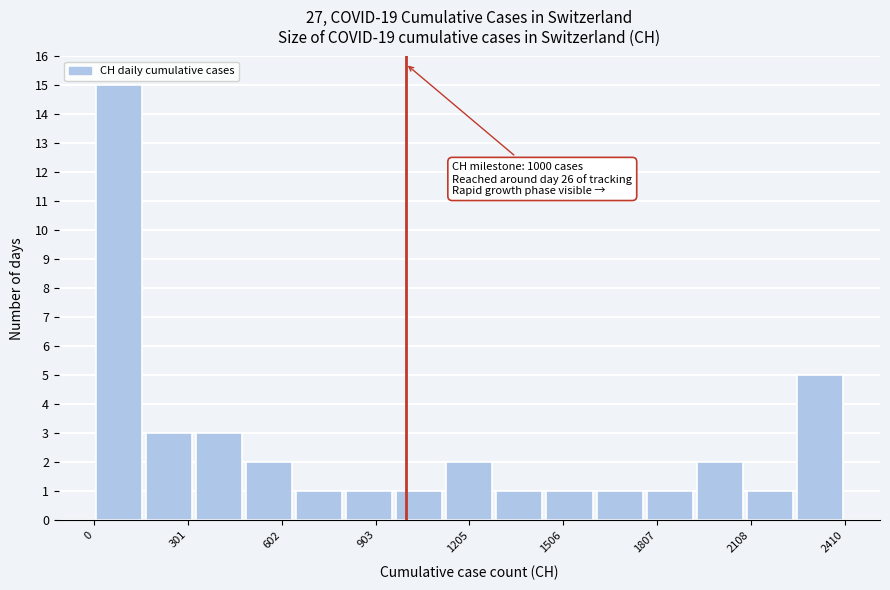

Around what value on the x-axis is the tallest bar? Give the approximate position of its centre, as read against the axis.

100